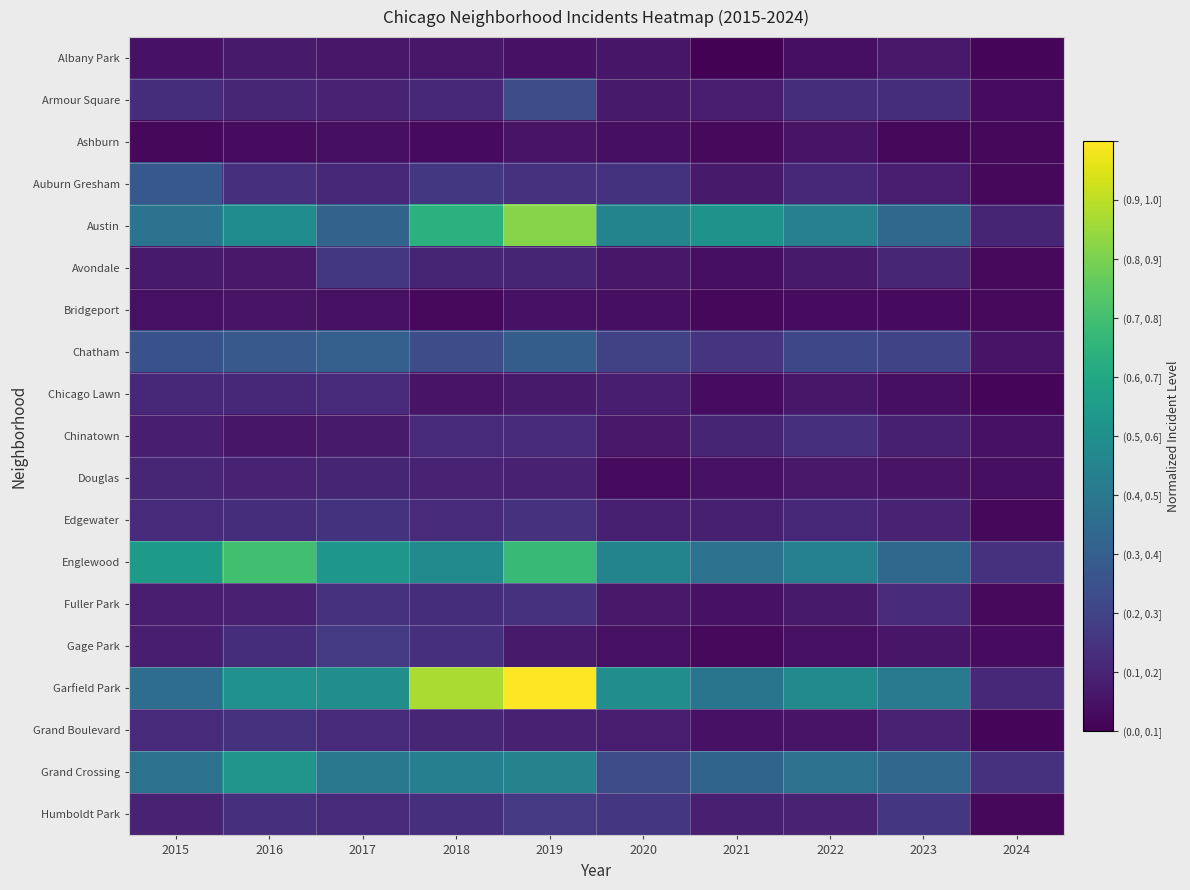

Which series has the widest spread of values?

Garfield Park